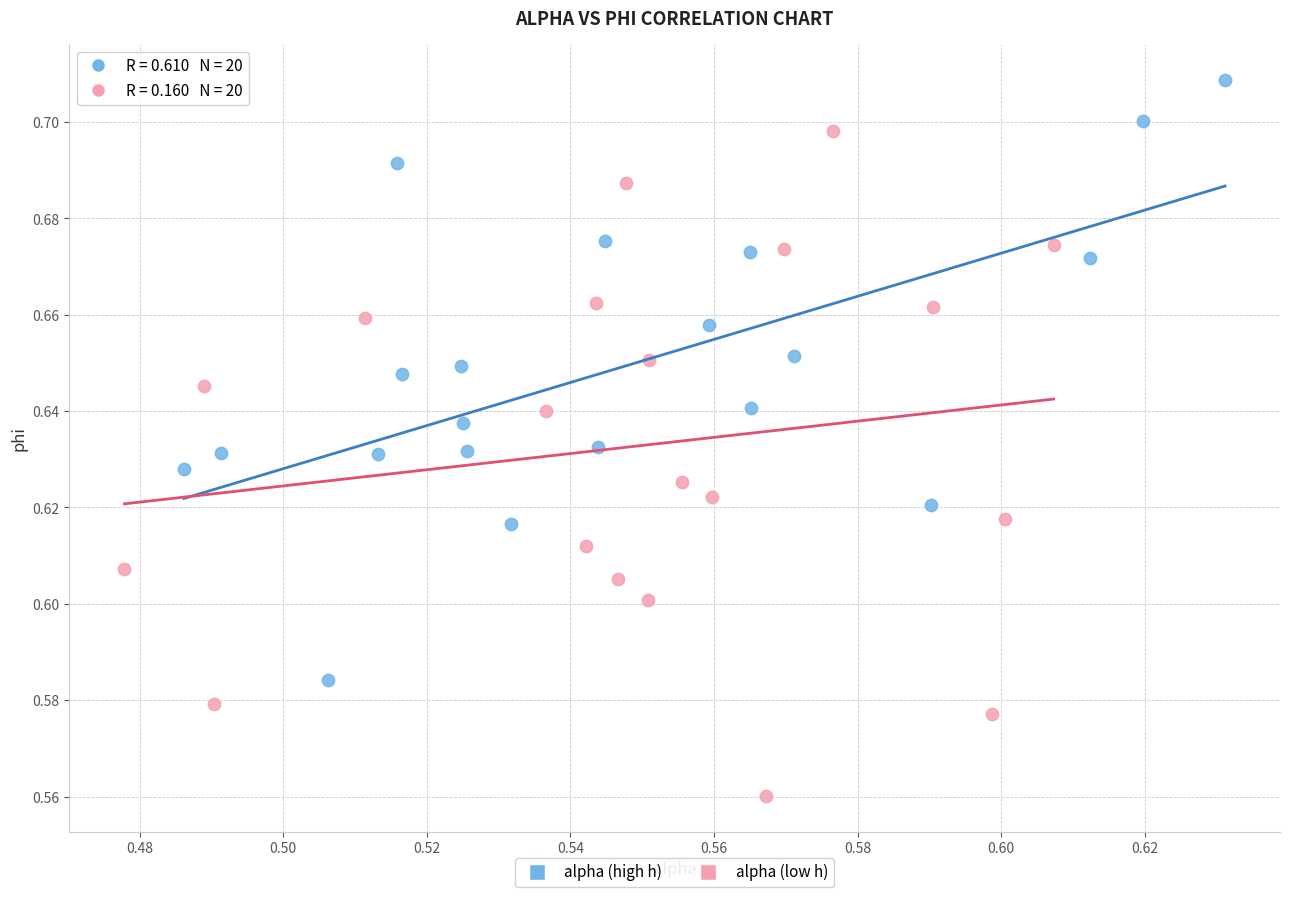

What are all the series names shown in the legend?

alpha (high h), alpha (low h)